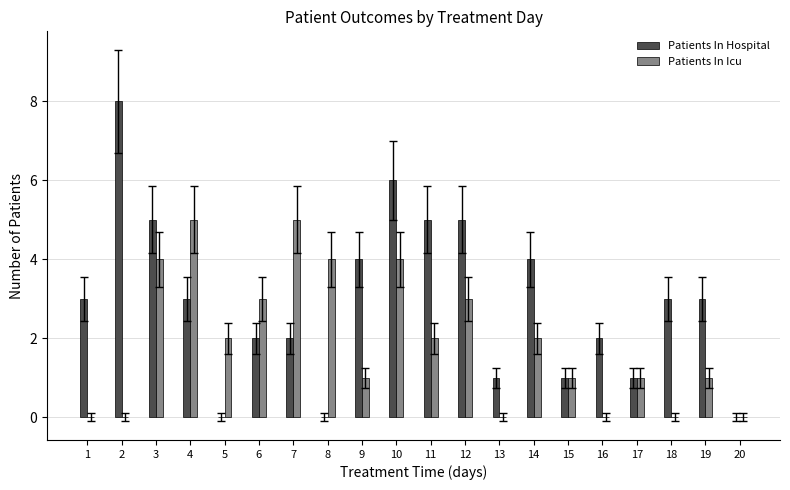

What is the sum of all Patients In Hospital values?

58